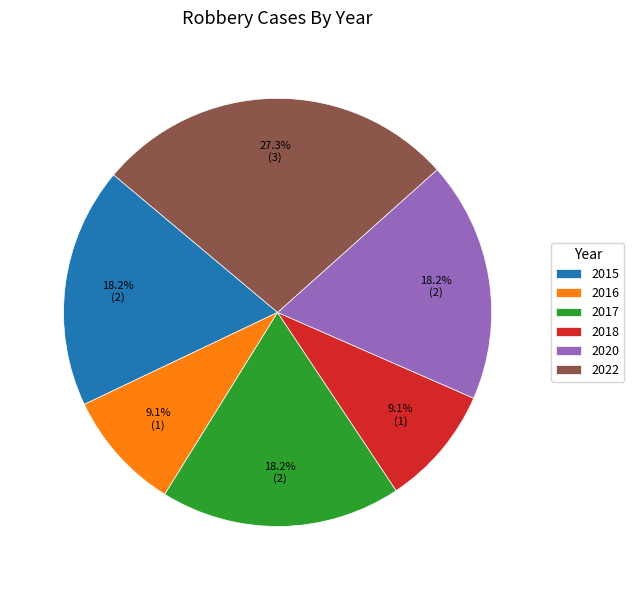

To the nearest percent, what portion does 2018 represent?

9%